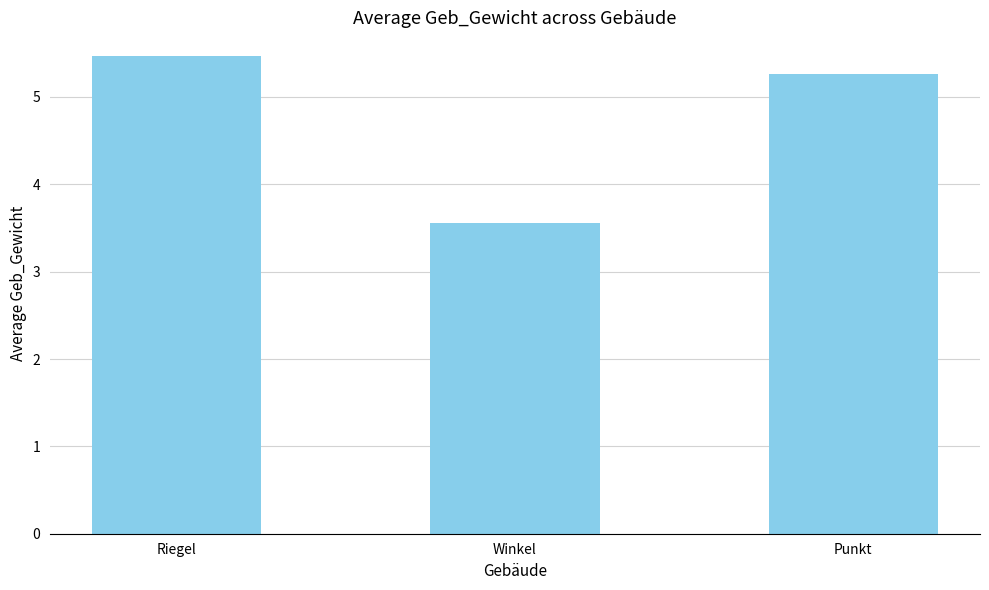

What is the difference between the maximum and minimum values?

1.9